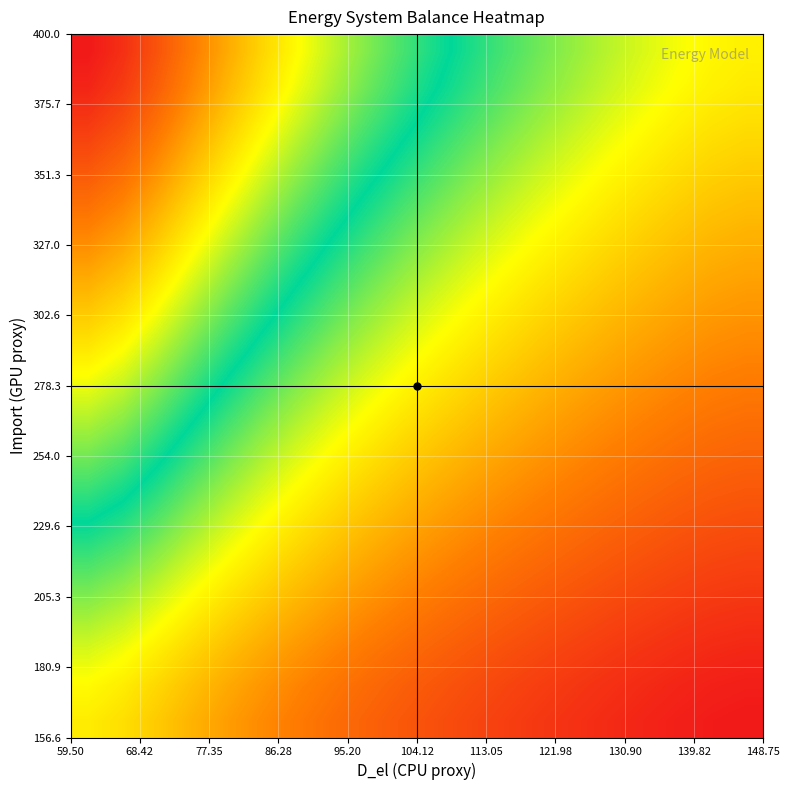

Which series has the largest total across all categories?

Import